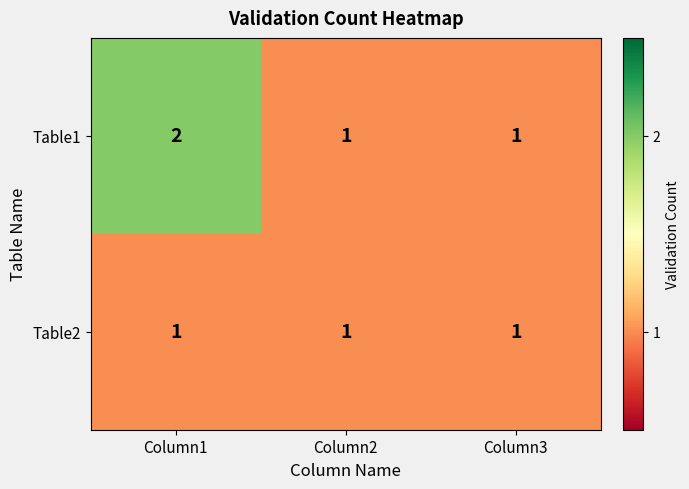

Which series has the widest spread of values?

Table1